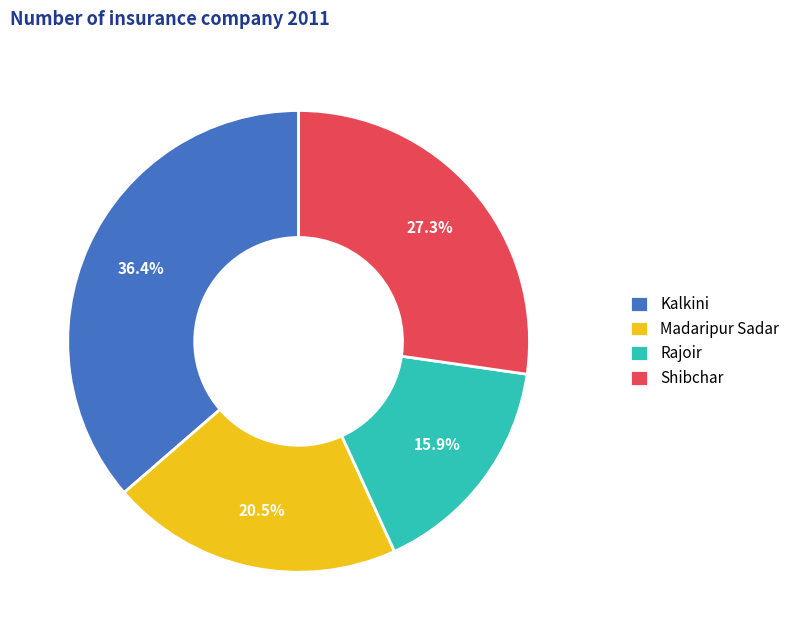

How many segments does this pie chart have?

4